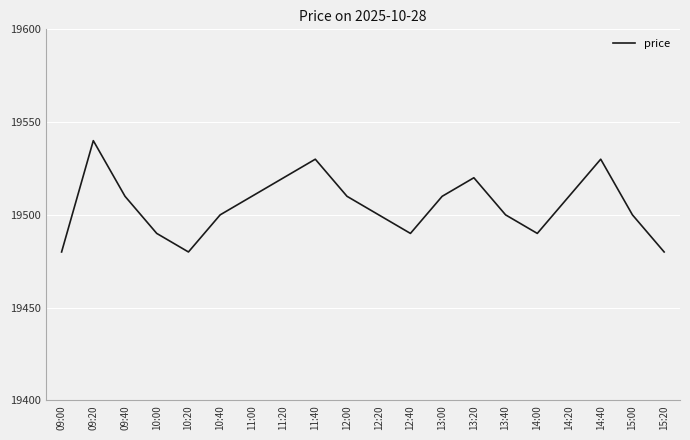

Between 10:20 and 12:00, which is larger?

12:00